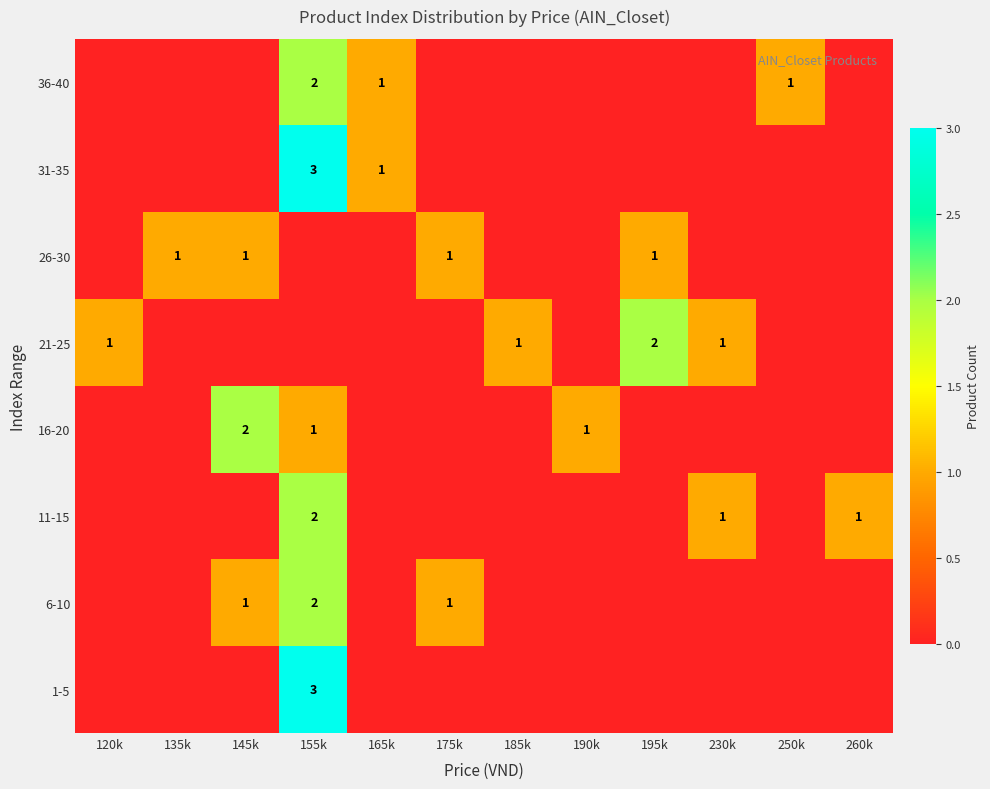

True or false: 26-30 has a value of 1 at 175k.

True